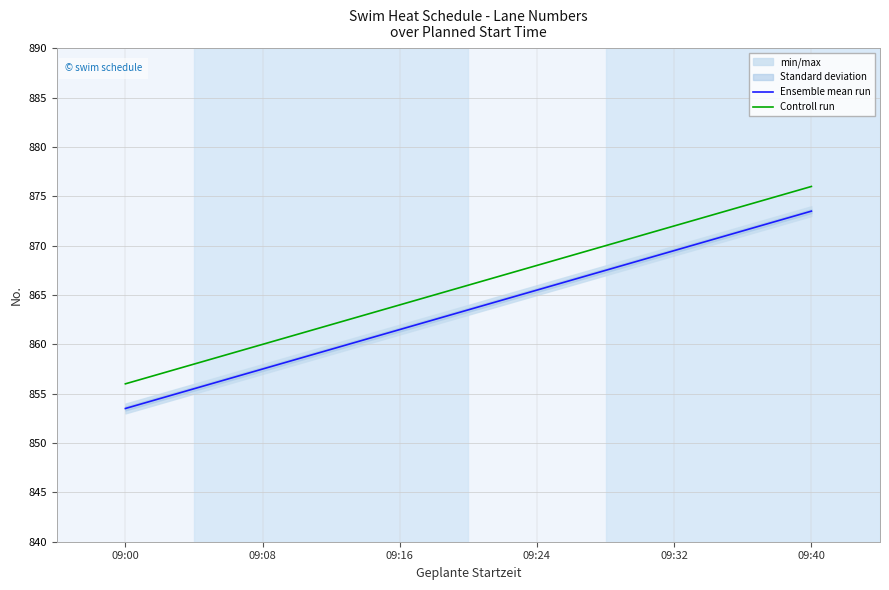

Reading left to right, extract all data points from this chart.

Ensemble mean run: 09:00=853.5	09:08=857.5	09:16=861.5	09:24=865.5	09:32=869.5	09:40=873.5
Controll run: 09:00=856.0	09:08=860.0	09:16=864.0	09:24=868.0	09:32=872.0	09:40=876.0